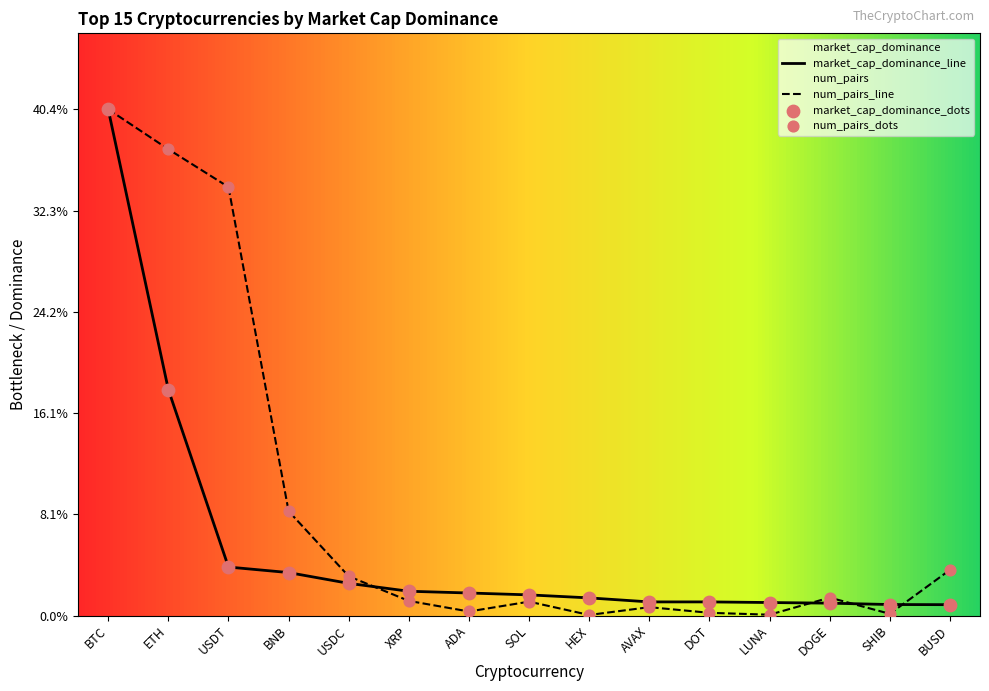

Which series has the widest spread of Y values?

num_pairs